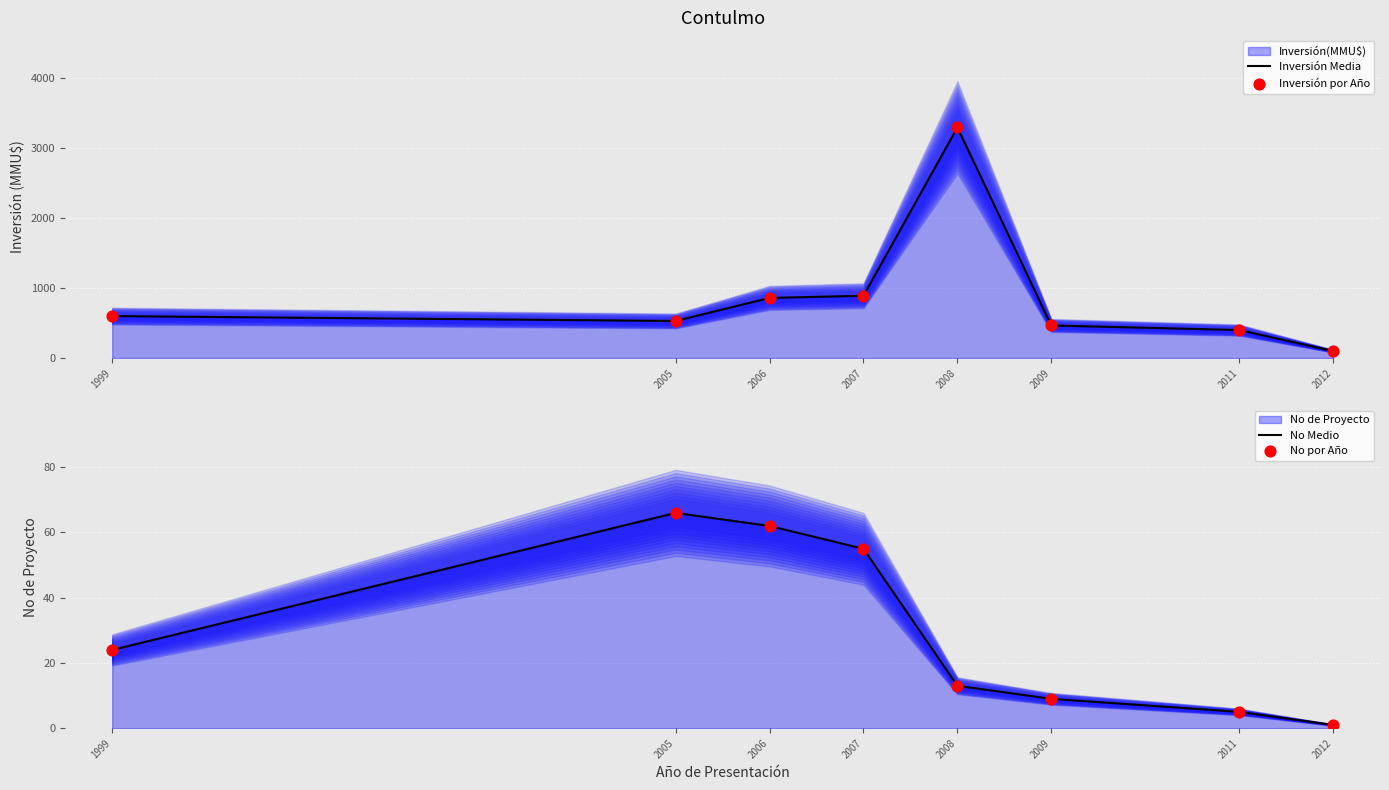

Is the value of Inversión Media at 2012 greater than the value of Inversión por Año at 2009?

No